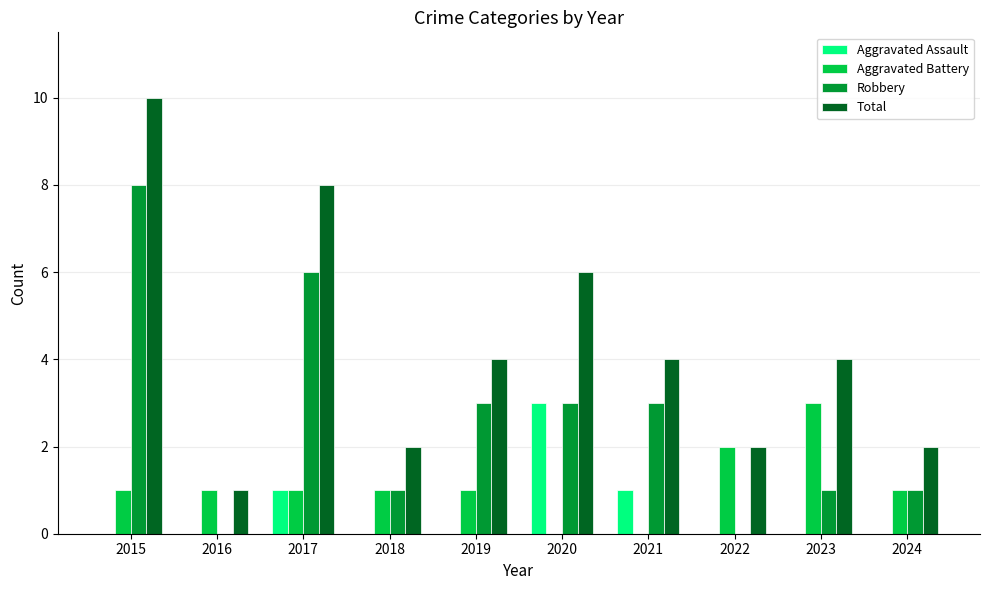

Where does the Total series first go above 4?

2015